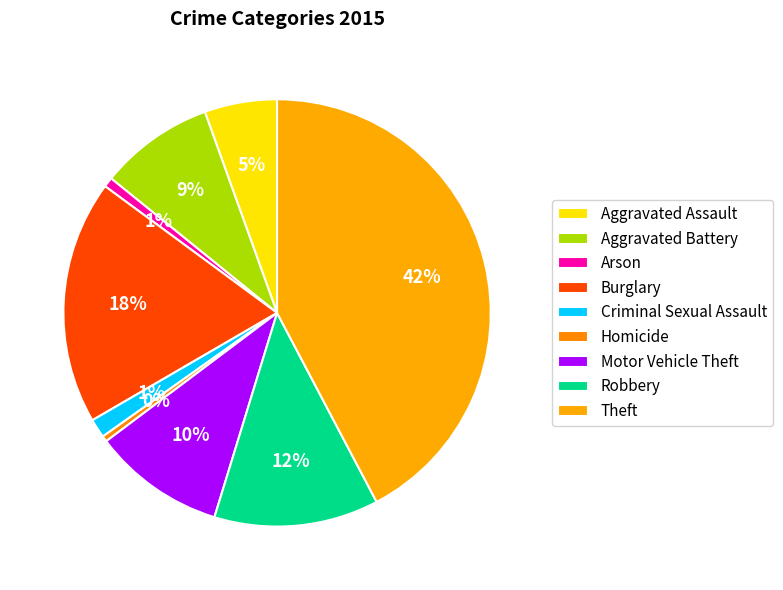

How many segments does this pie chart have?

9